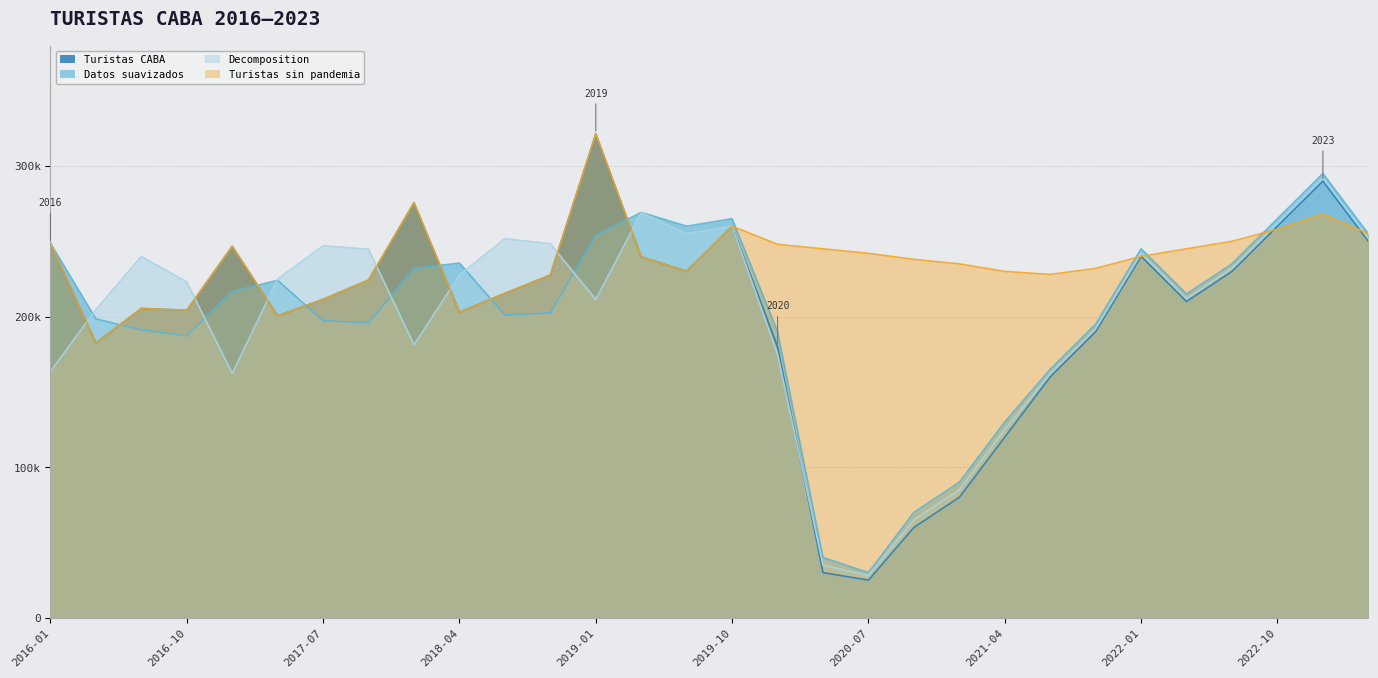

Which label corresponds to the smallest value in the chart?

2020-07